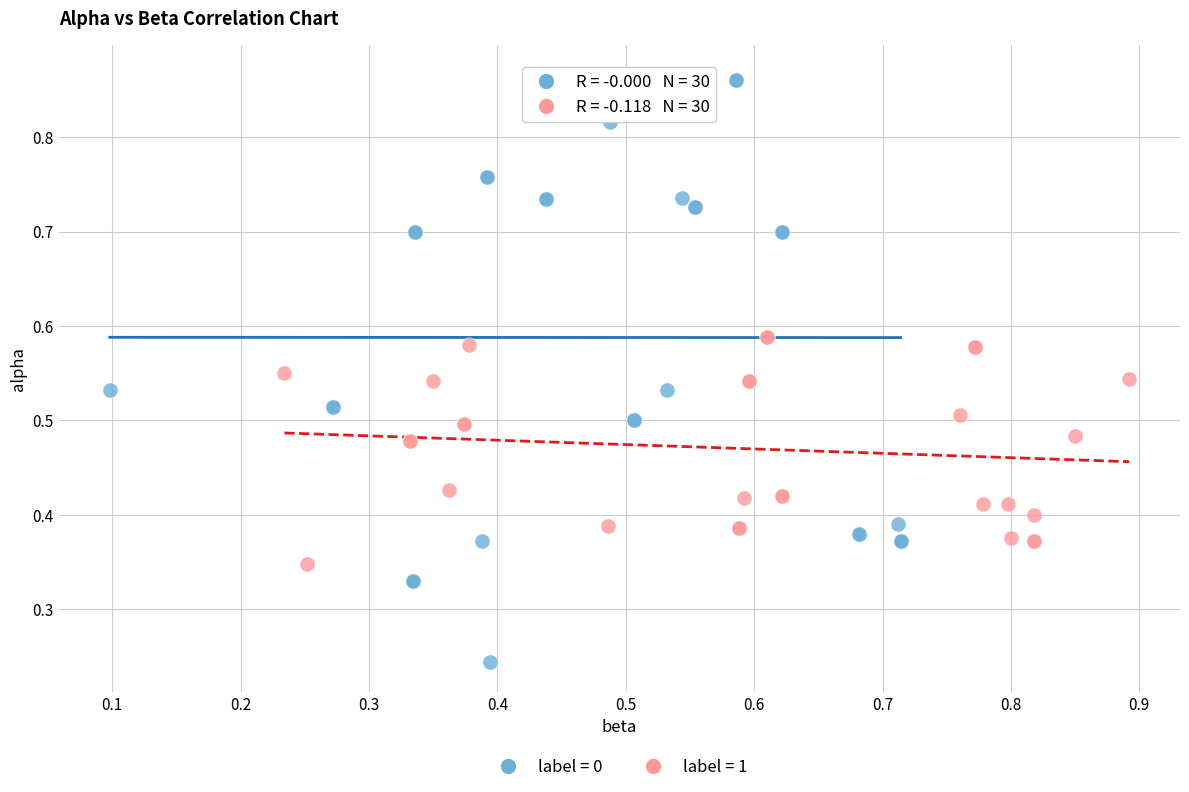

Which series reaches the maximum Y coordinate?

label = 0